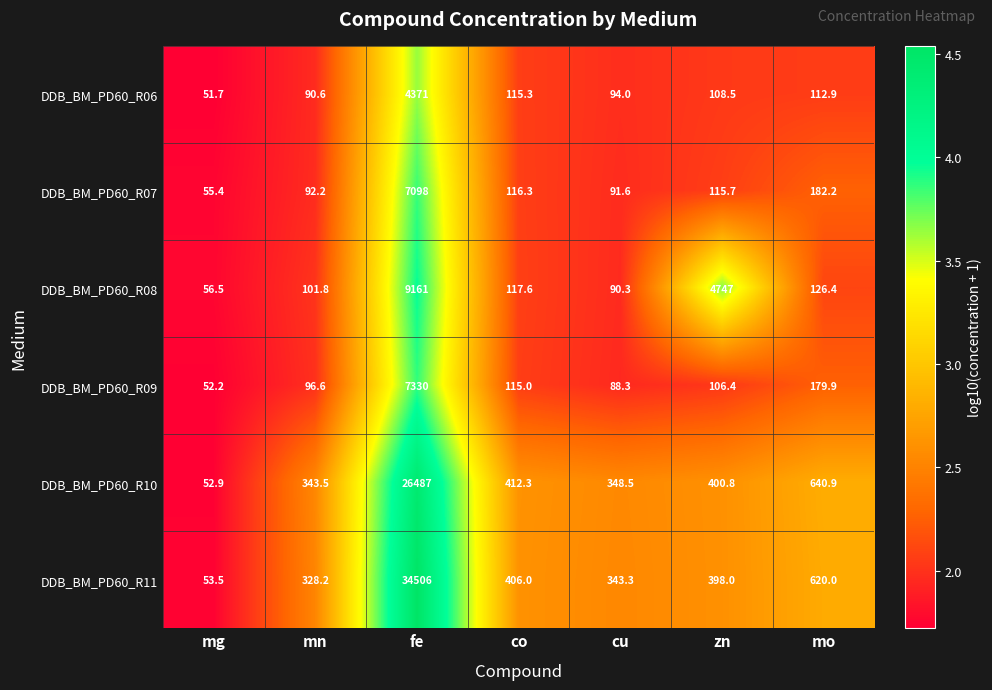

Between co and zn, which series saw the biggest shift?

DDB_BM_PD60_R08